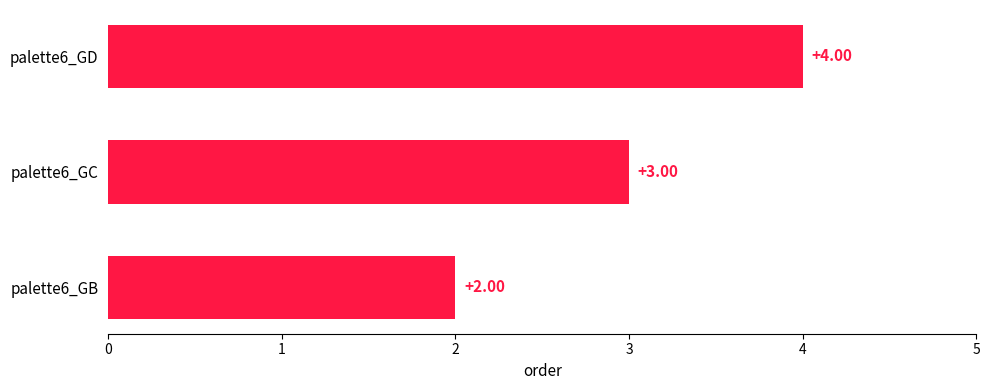

What is the average value?

3